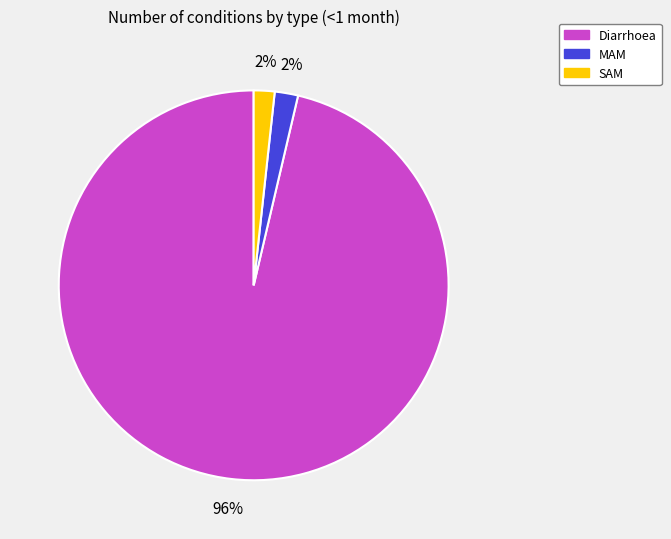

What is the largest slice in the pie chart?

Diarrhoea